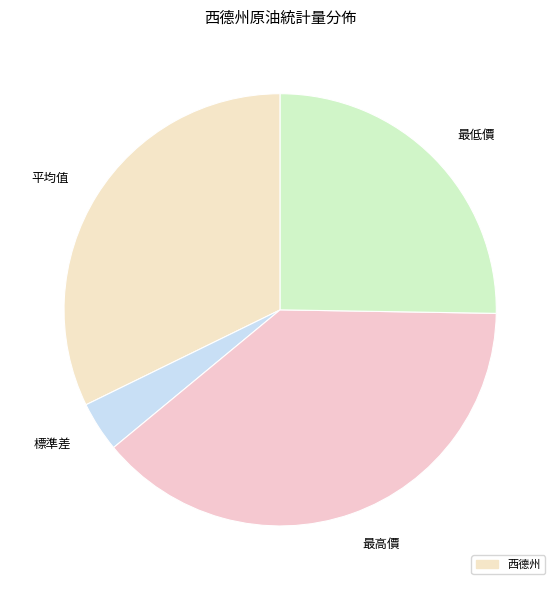

Is there a majority slice in this chart?

No